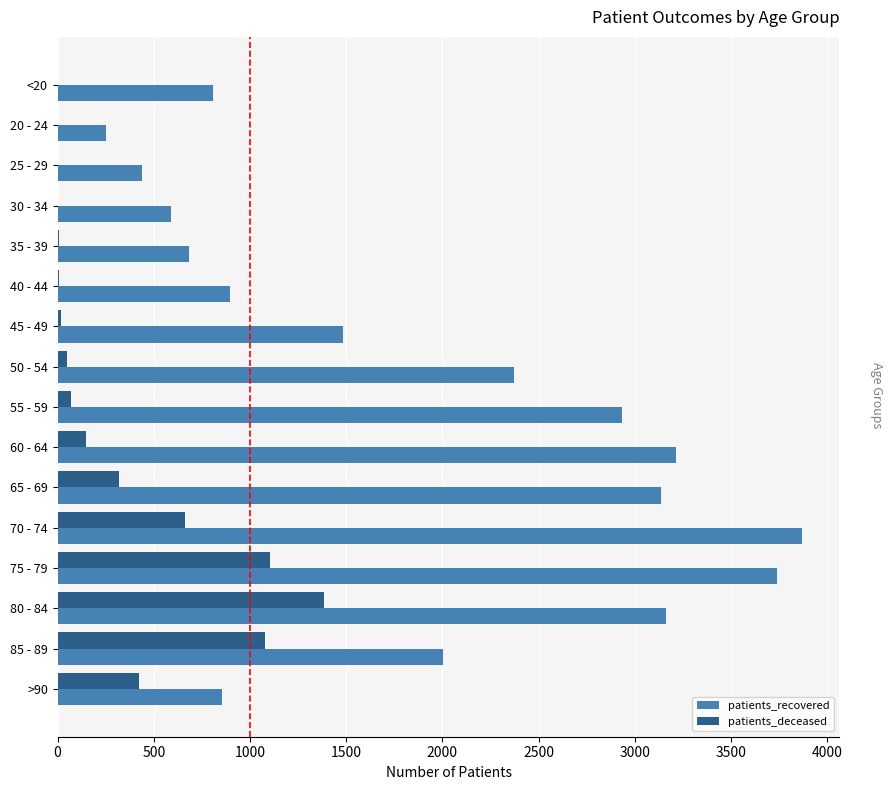

Between 40 - 44 and 85 - 89, which series saw the biggest shift?

patients_recovered